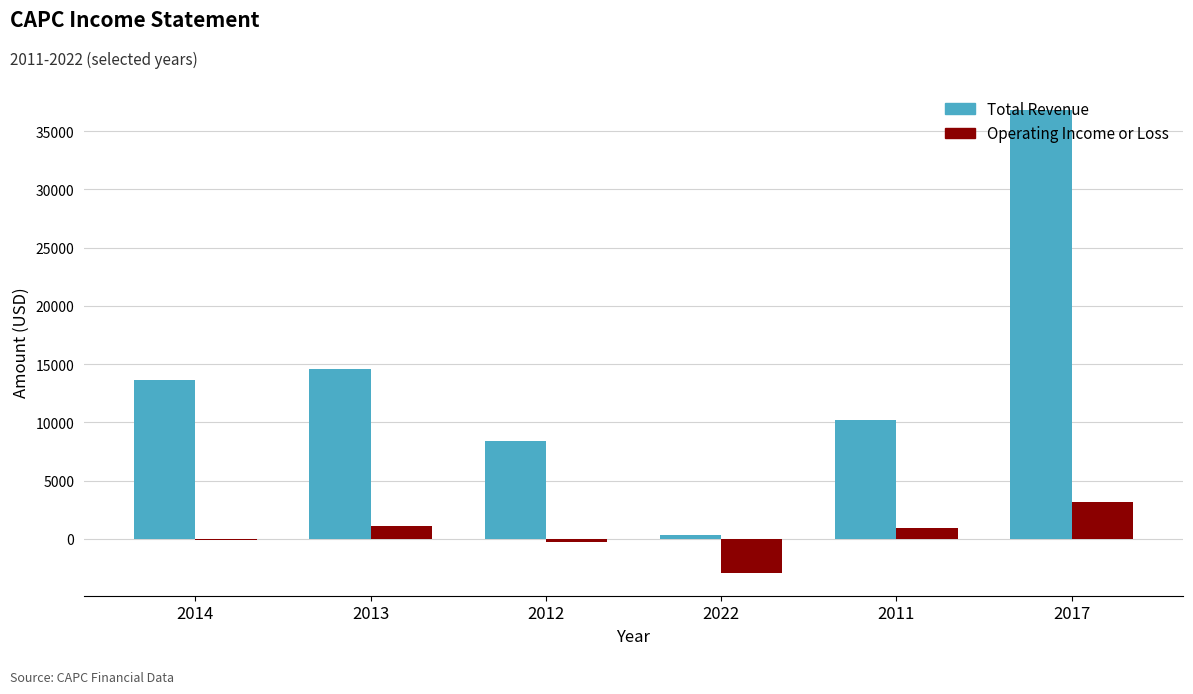

What is the highest value of the Operating Income or Loss series?

3200